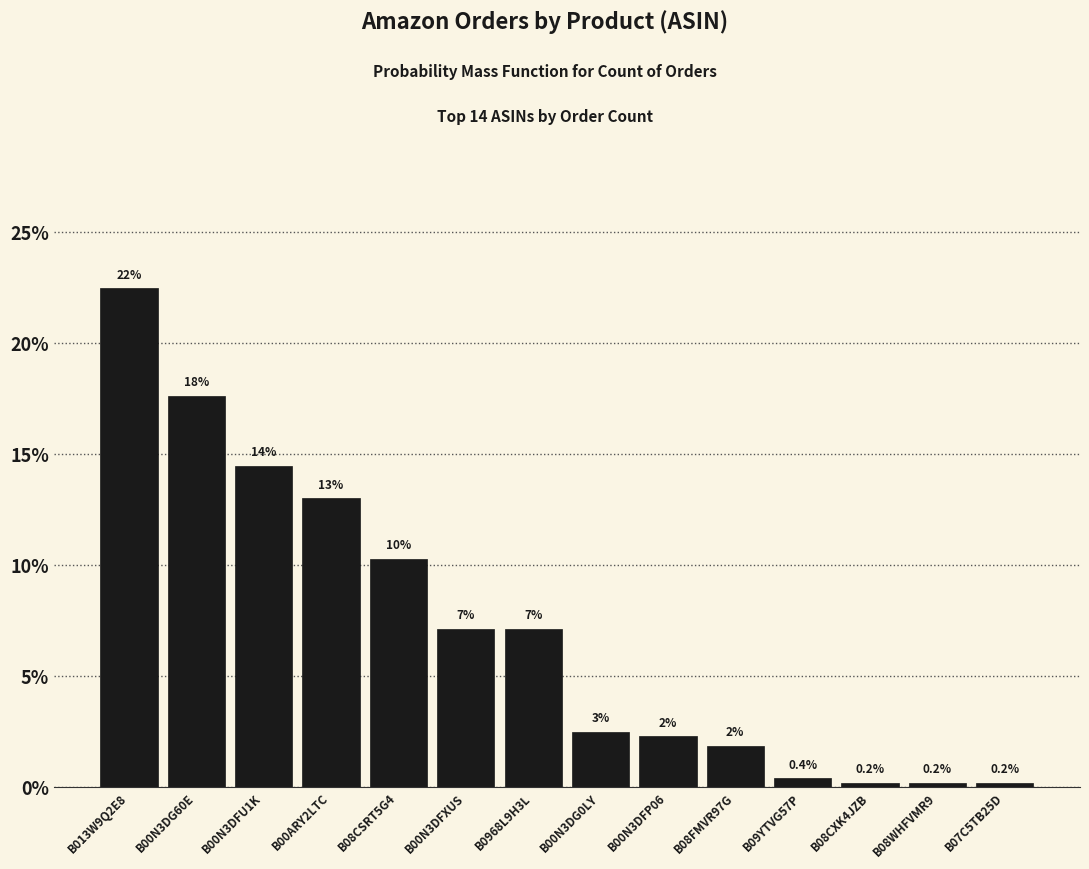

Are the bars horizontal?

No